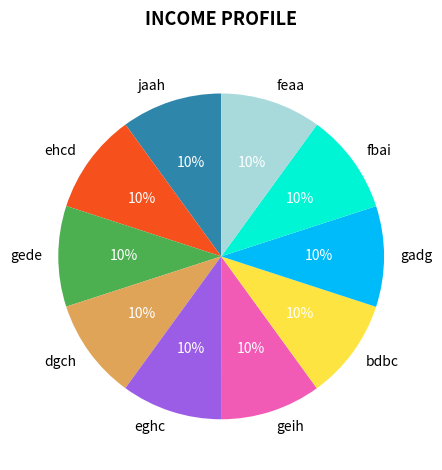

True or false: ehcd accounts for 16% of the total.

False